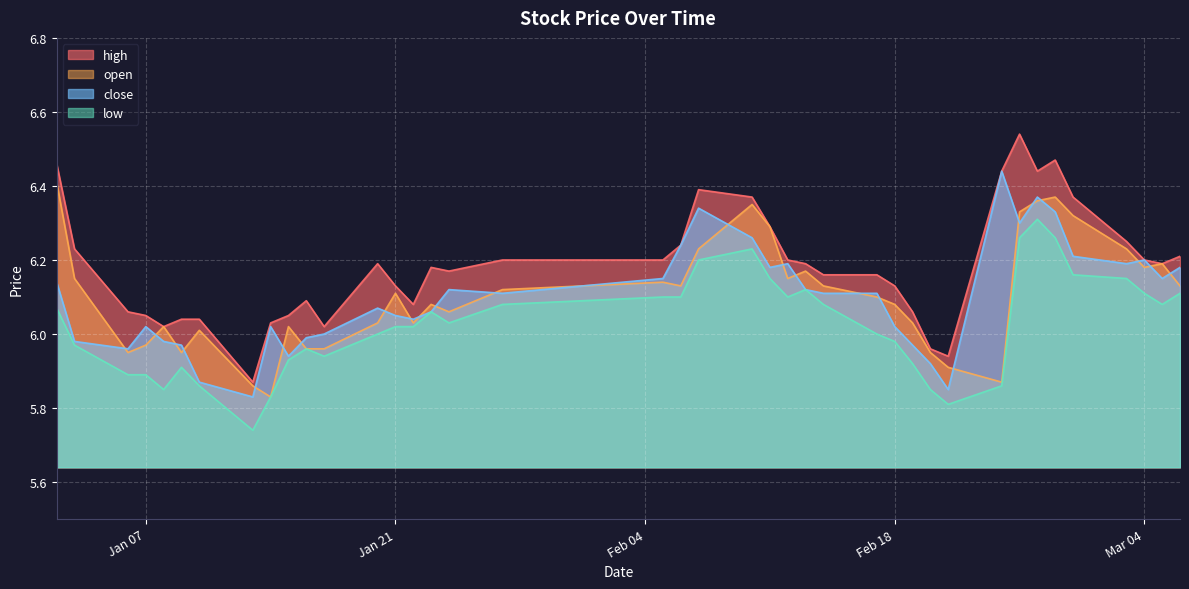

Reading right to left, extract all data points from this chart.

open: 6.1	6.2	6.2	6.2	6.3	6.4	6.4	6.3	5.9	5.9	6.0	6.0	6.1	6.1	6.1	6.2	6.2	6.3	6.3	6.2	6.1	6.1	6.1	6.1	6.1	6.0	6.1	6.0	6.0	6.0	6.0	5.8	5.9	6.0	6.0	6.0	6.0	6.0	6.2	6.4
high: 6.2	6.2	6.2	6.2	6.4	6.5	6.4	6.5	6.4	5.9	6.0	6.1	6.1	6.2	6.2	6.2	6.2	6.3	6.4	6.4	6.2	6.2	6.2	6.2	6.2	6.1	6.1	6.2	6.0	6.1	6.0	6.0	5.9	6.0	6.0	6.0	6.0	6.1	6.2	6.5
low: 6.1	6.1	6.1	6.2	6.2	6.3	6.3	6.3	5.9	5.8	5.8	5.9	6.0	6.0	6.1	6.1	6.1	6.2	6.2	6.2	6.1	6.1	6.1	6.0	6.1	6.0	6.0	6.0	5.9	6.0	5.9	5.8	5.7	5.9	5.9	5.8	5.9	5.9	6.0	6.1
close: 6.2	6.2	6.2	6.2	6.2	6.3	6.4	6.3	6.4	5.8	5.9	6.0	6.0	6.1	6.1	6.1	6.2	6.2	6.3	6.3	6.2	6.2	6.1	6.1	6.1	6.0	6.0	6.1	6.0	6.0	5.9	6.0	5.8	5.9	6.0	6.0	6.0	6.0	6.0	6.1